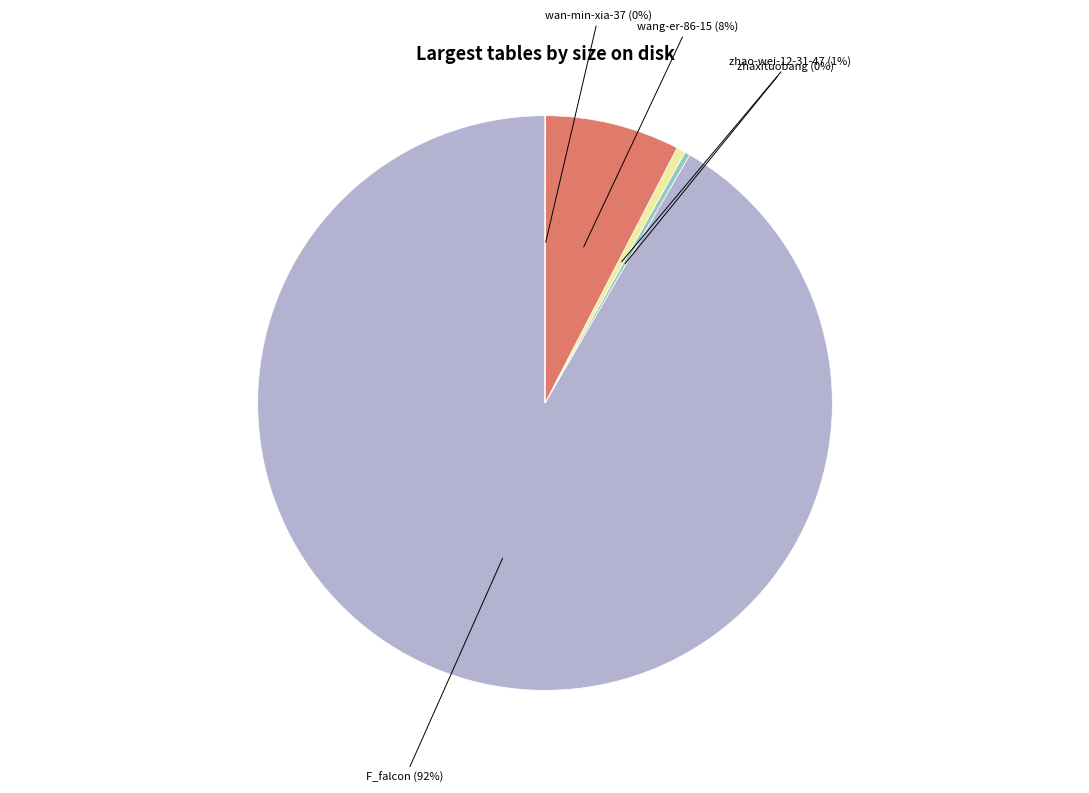

Which category has the biggest portion of the pie?

F_falcon